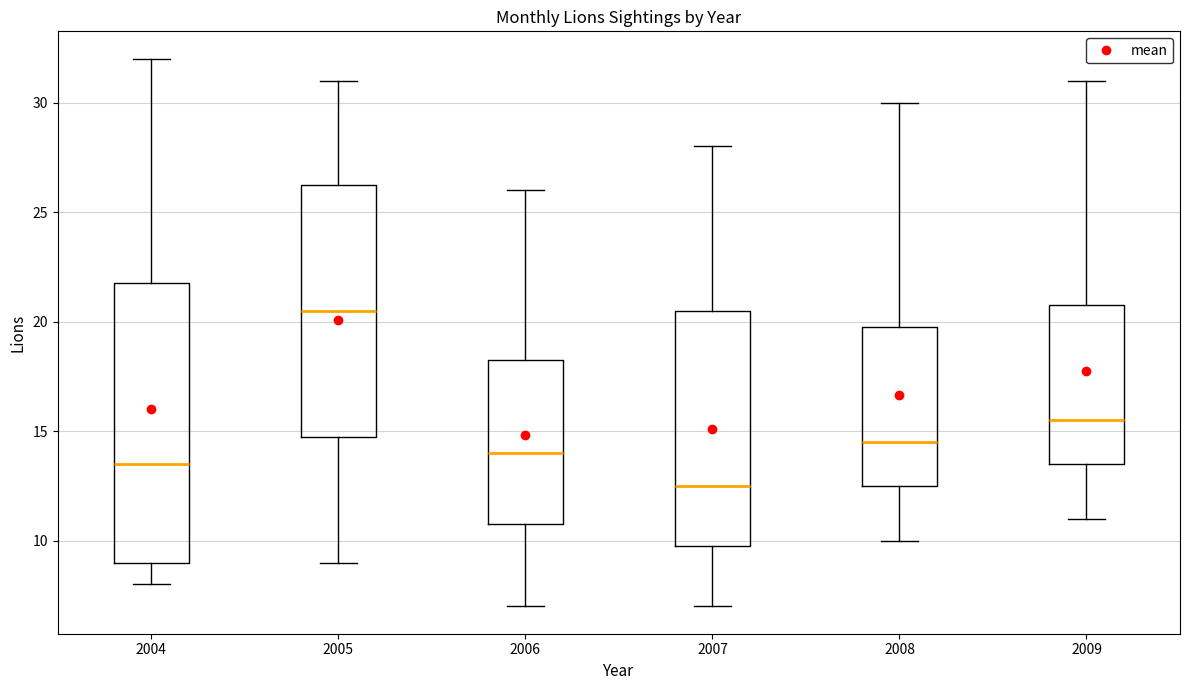

Which box's median line is the lowest?

2007